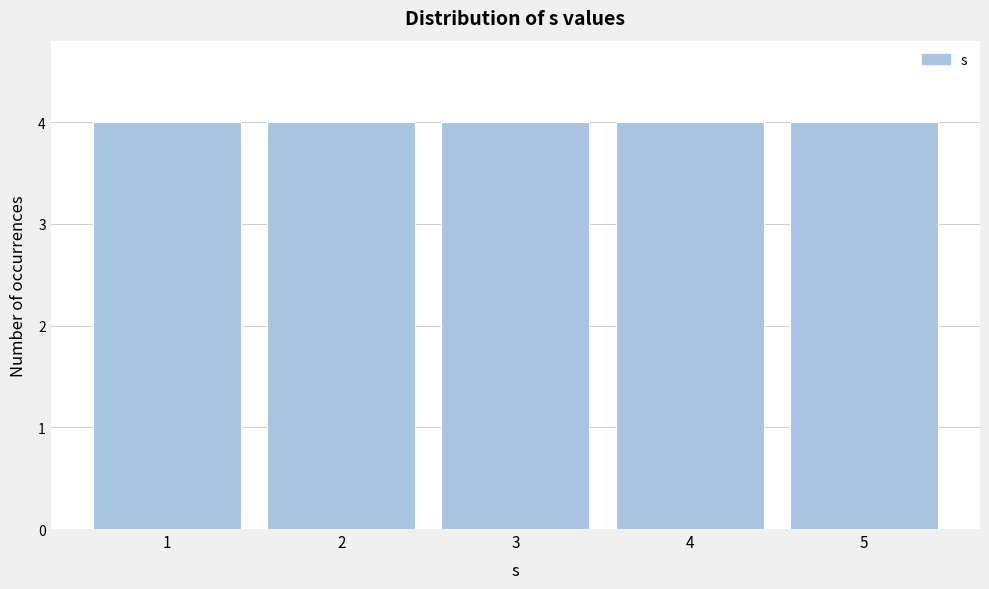

Reading left to right, transcribe this chart: for each bar, give the range it covers on the x-axis and its height. The values are not printed on the chart, so give them approximately, as read against the axis.

0.5 to 1.5: 4
1.5 to 2.5: 4
2.5 to 3.5: 4
3.5 to 4.5: 4
4.5 to 5.5: 4